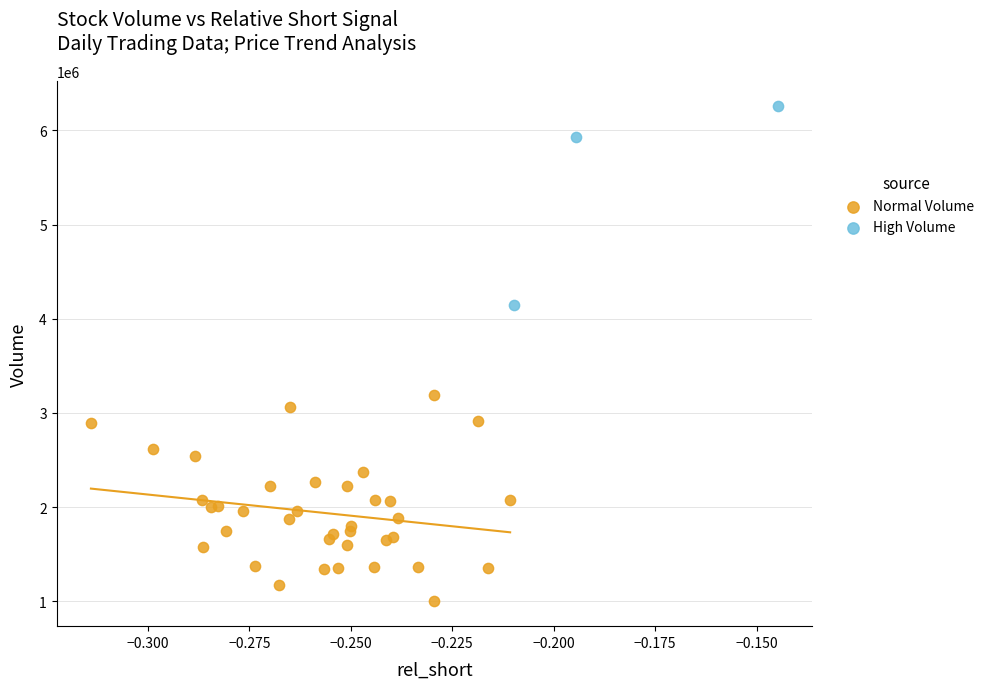

Which series reaches the minimum Y coordinate?

Normal Volume